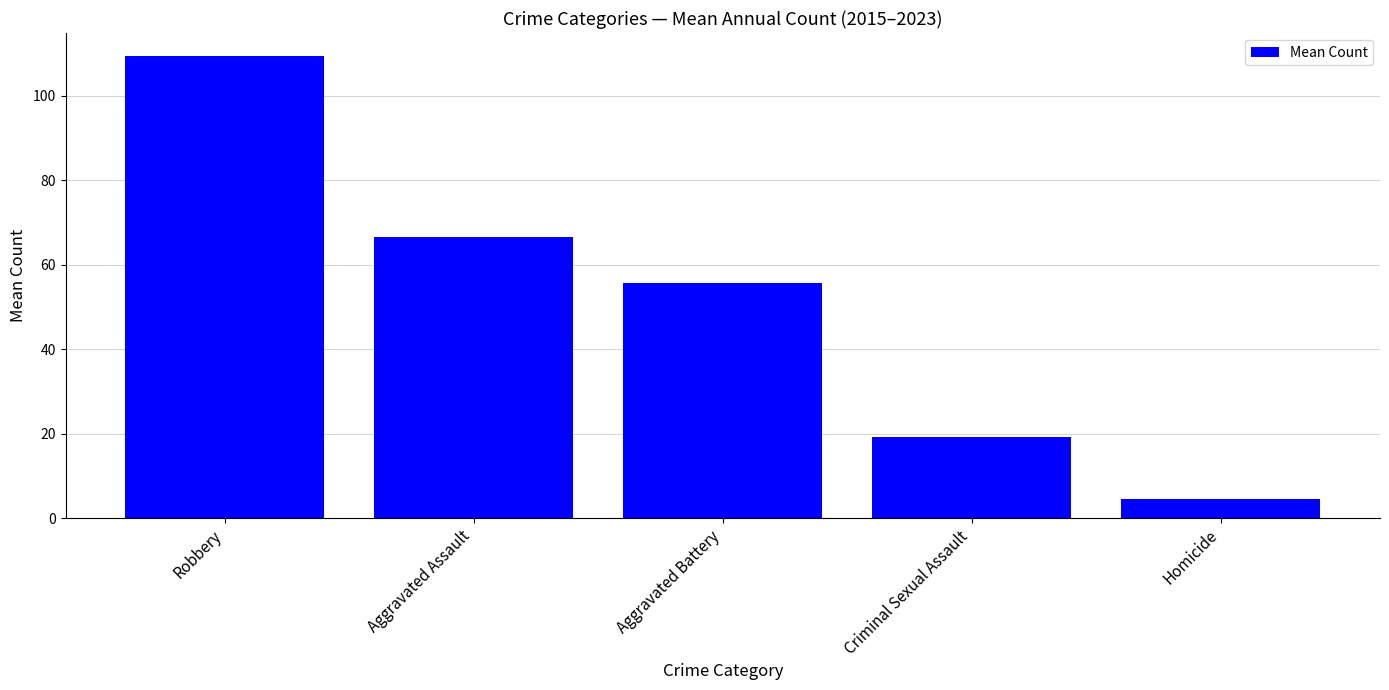

What position from the left is Homicide?

5